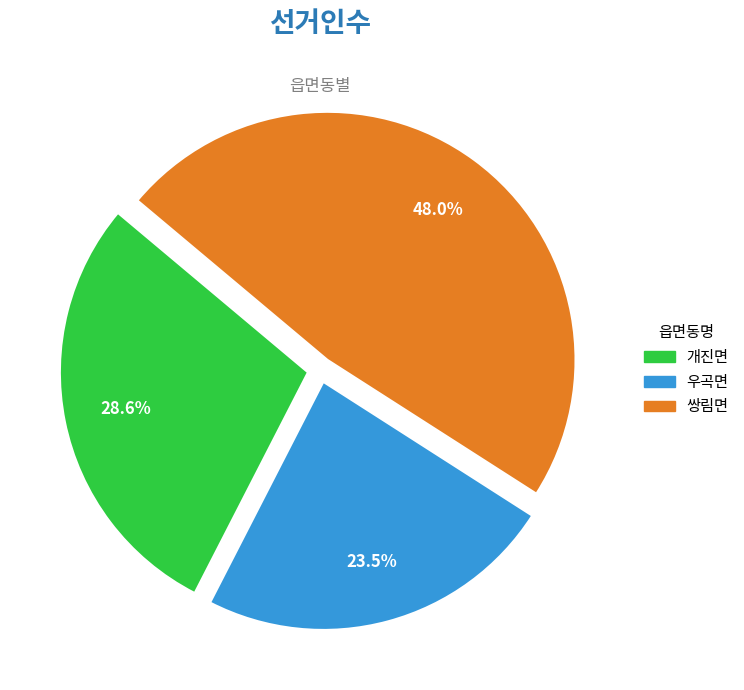

Count the number of slices in the pie.

3